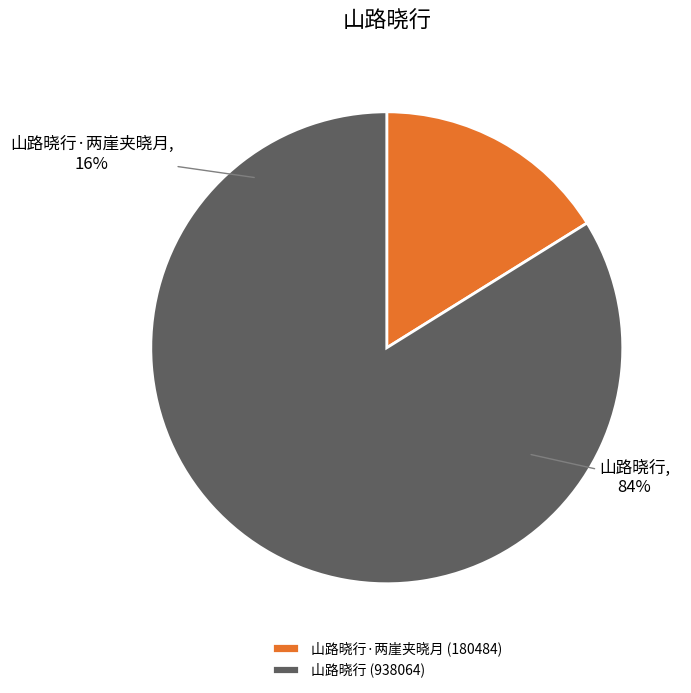

Is there a majority slice in this chart?

Yes